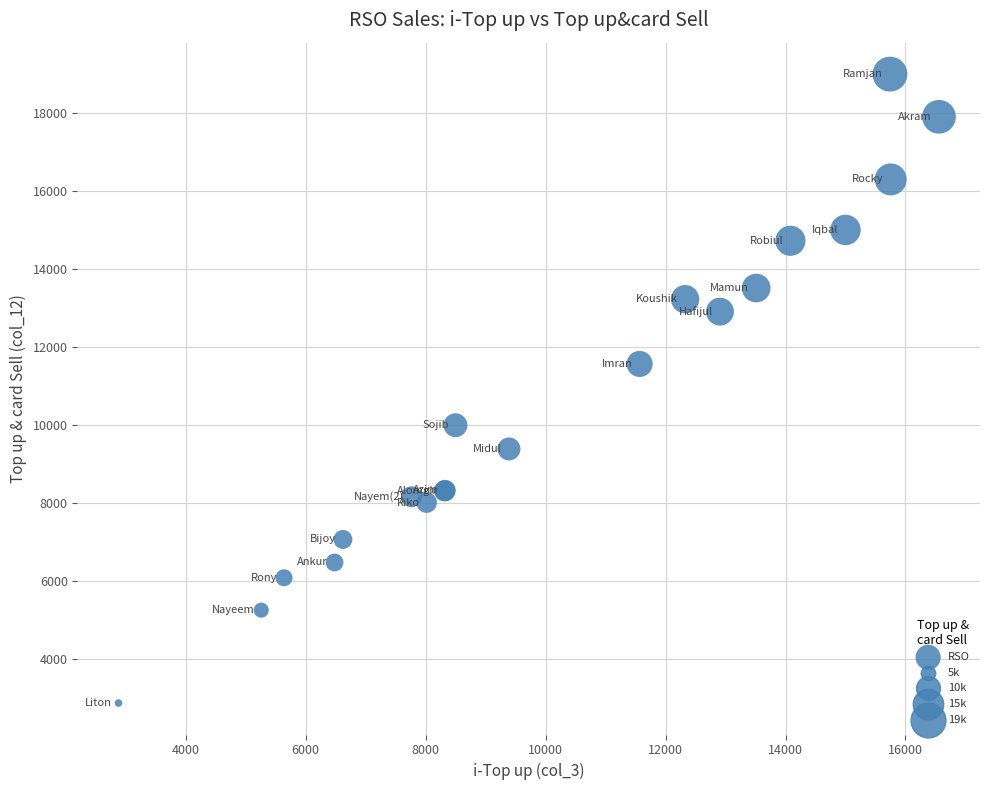

What Y value in the scatter plot is closest to 10935?

11567